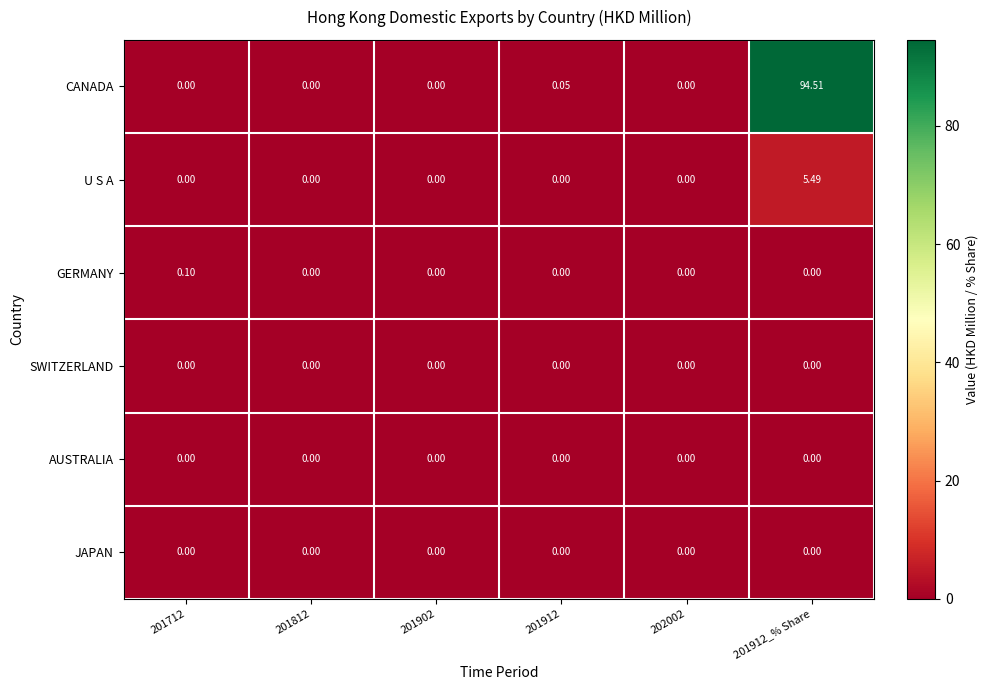

Between 201712 and 201912_% Share, which series saw the biggest shift?

CANADA